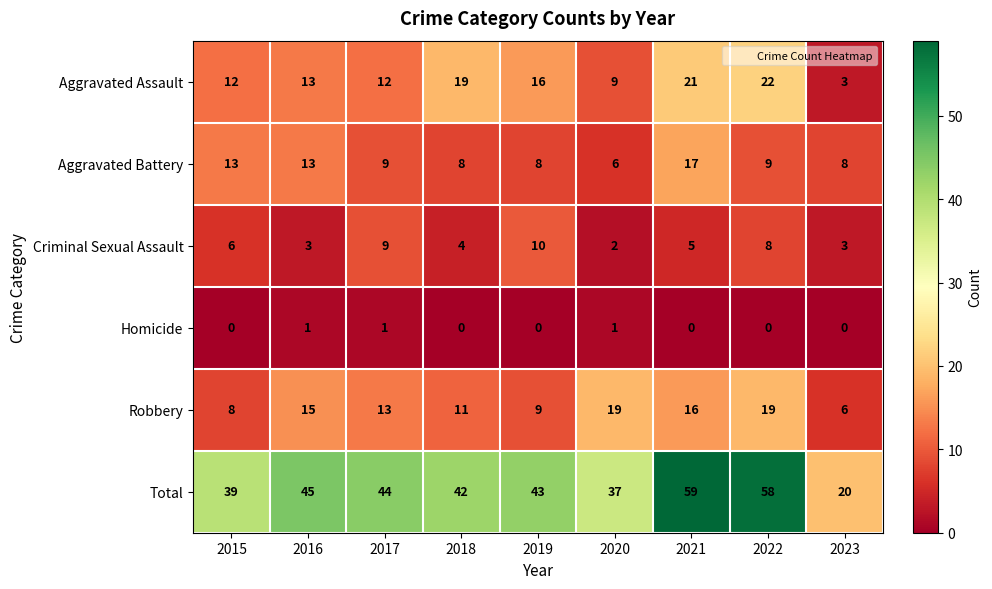

List the series in order of their peak value, lowest first.

Homicide, Criminal Sexual Assault, Aggravated Battery, Robbery, Aggravated Assault, Total